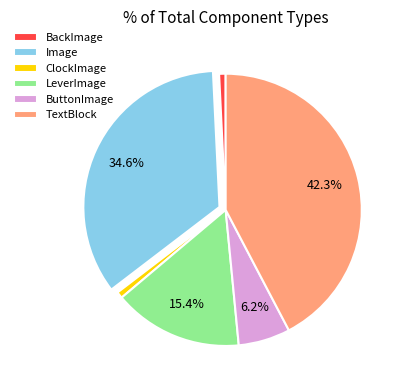

Do ButtonImage and BackImage together represent more than half of the pie?

No